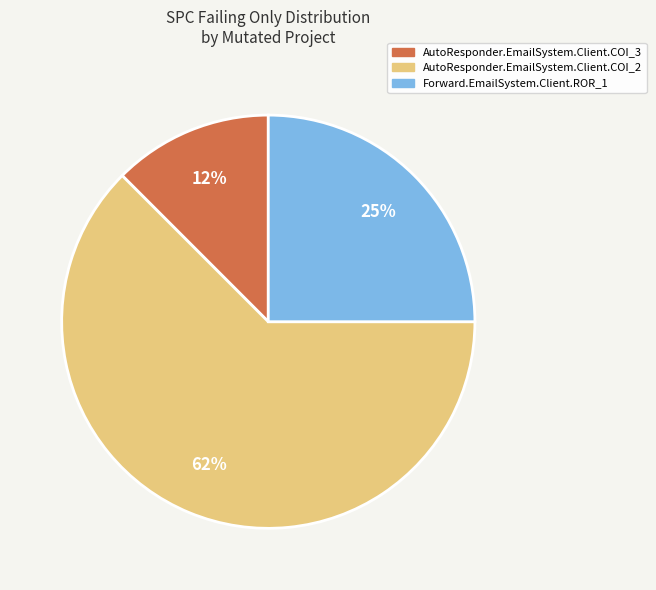

Combined, do AutoResponder.EmailSystem.Client.COI_2 and Forward.EmailSystem.Client.ROR_1 account for over 50%?

Yes